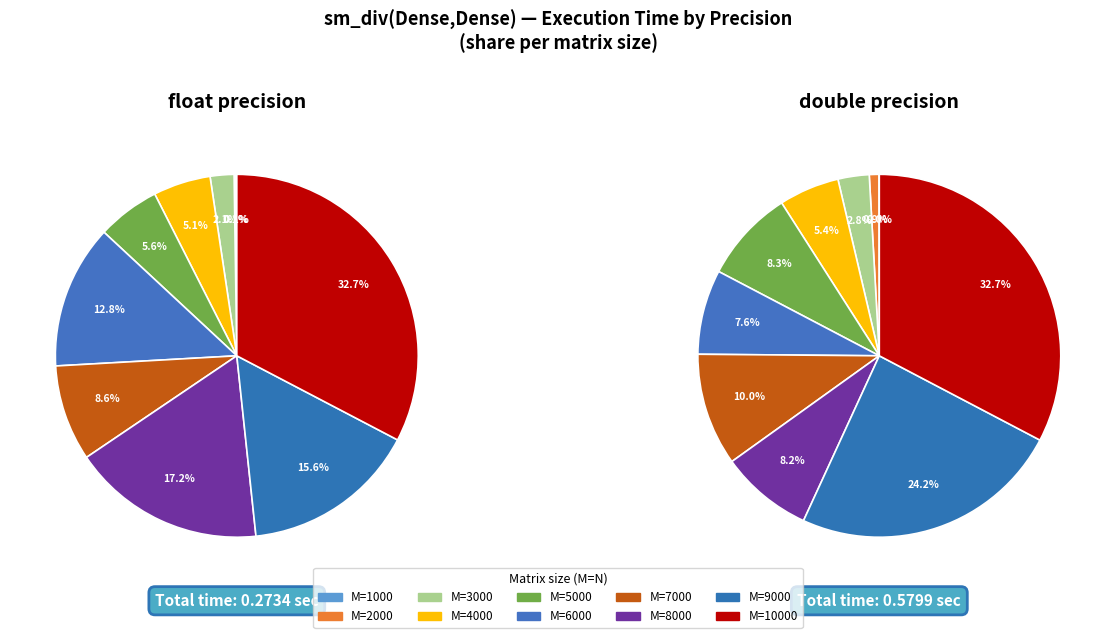

Combined, do float and 9 account for over 50%?

No